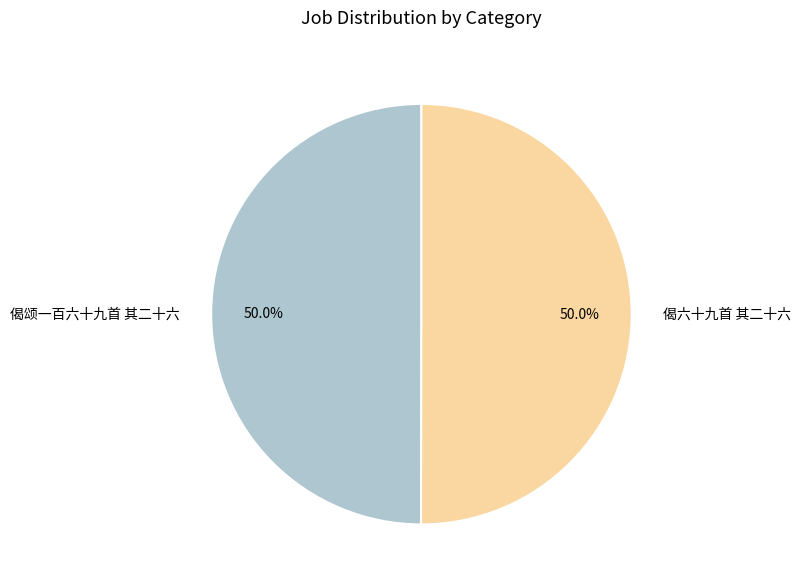

To the nearest percent, what percentage of the pie is 偈颂一百六十九首 其二十六?

50%